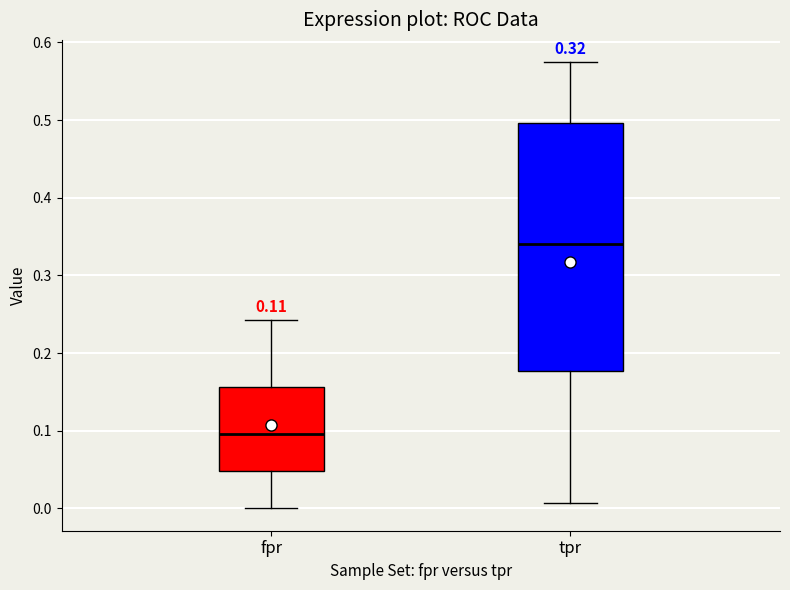

Which box's median line is the highest?

tpr